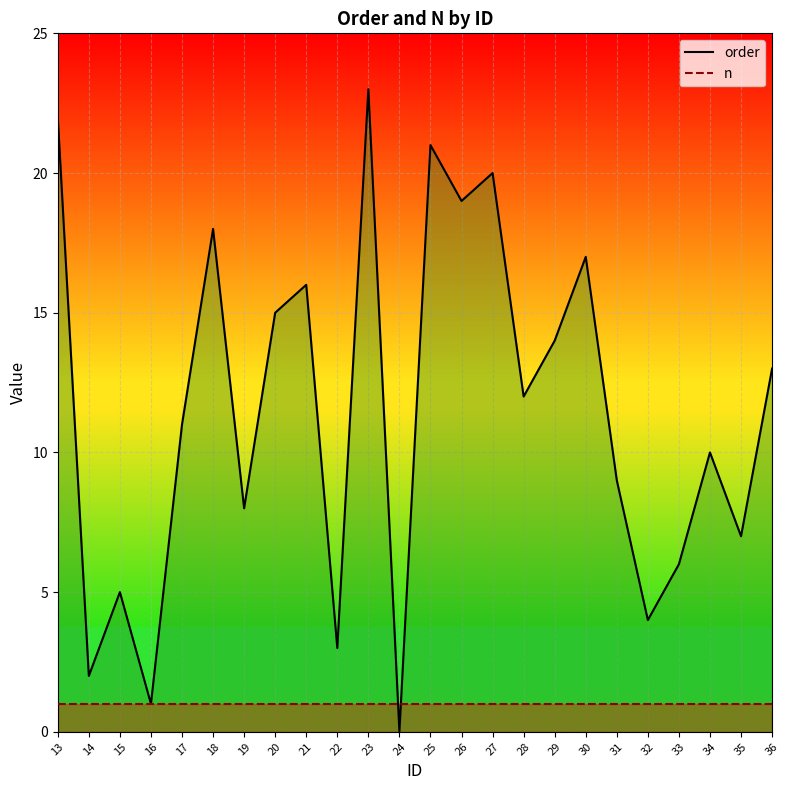

Where is the first local maximum for order?

15